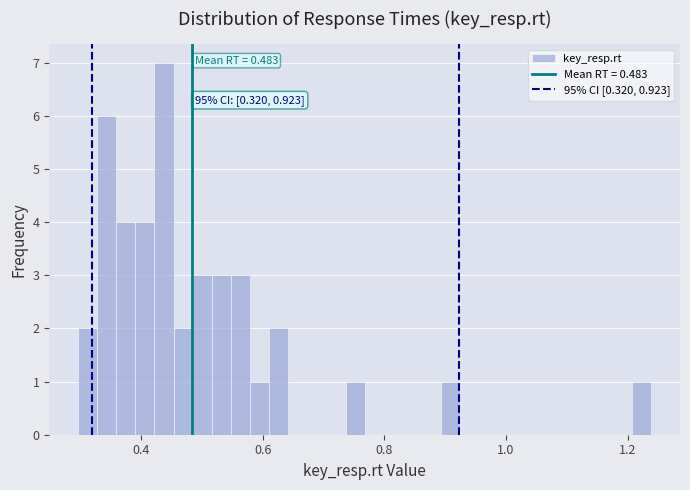

Around what value on the x-axis is the tallest bar? Give the approximate position of its centre, as read against the axis.

0.44